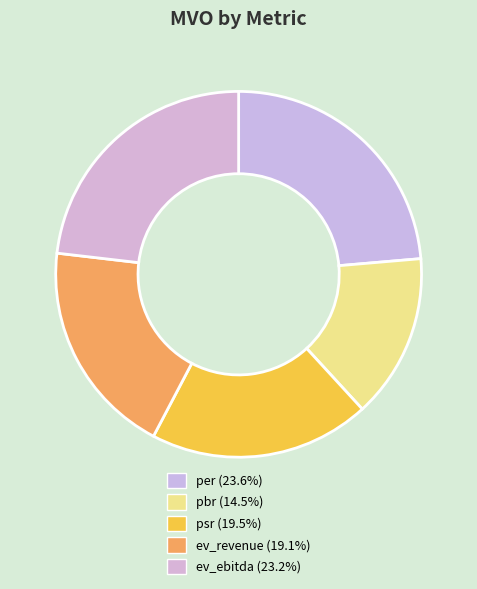

The ev_ebitda slice represents 34% of the pie. True or false?

False